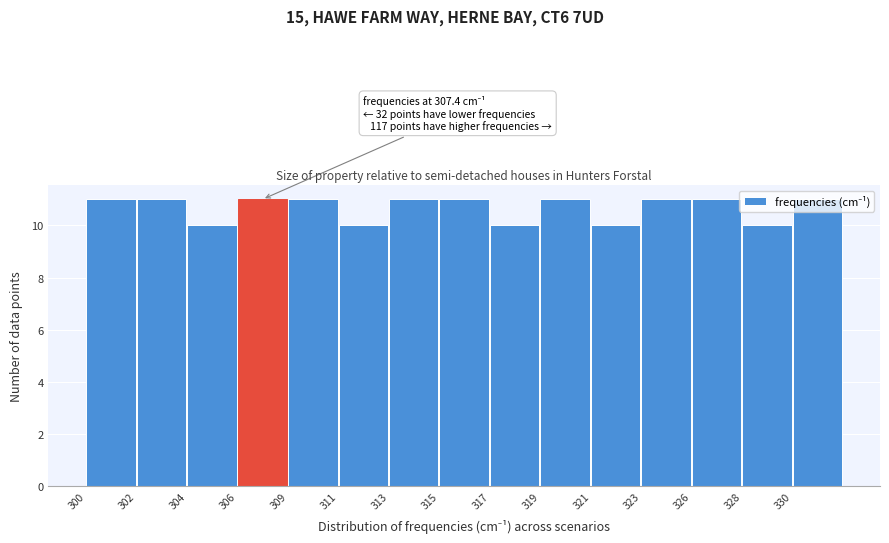

What is the average value?

11